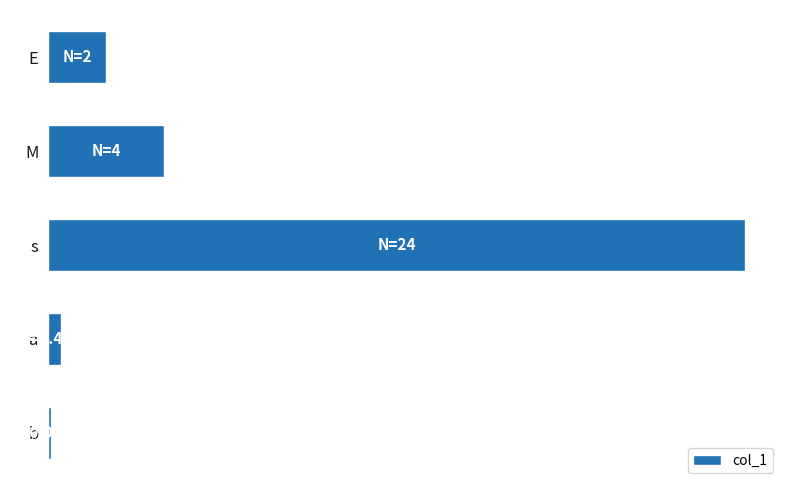

List the labels in order of value, largest first.

s, M, E, a, b